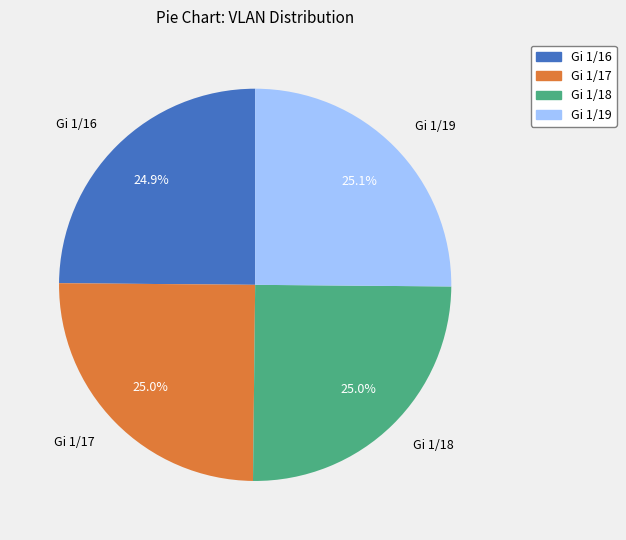

To the nearest percent, what is the combined percentage of Gi 1/19 and Gi 1/18?

50%